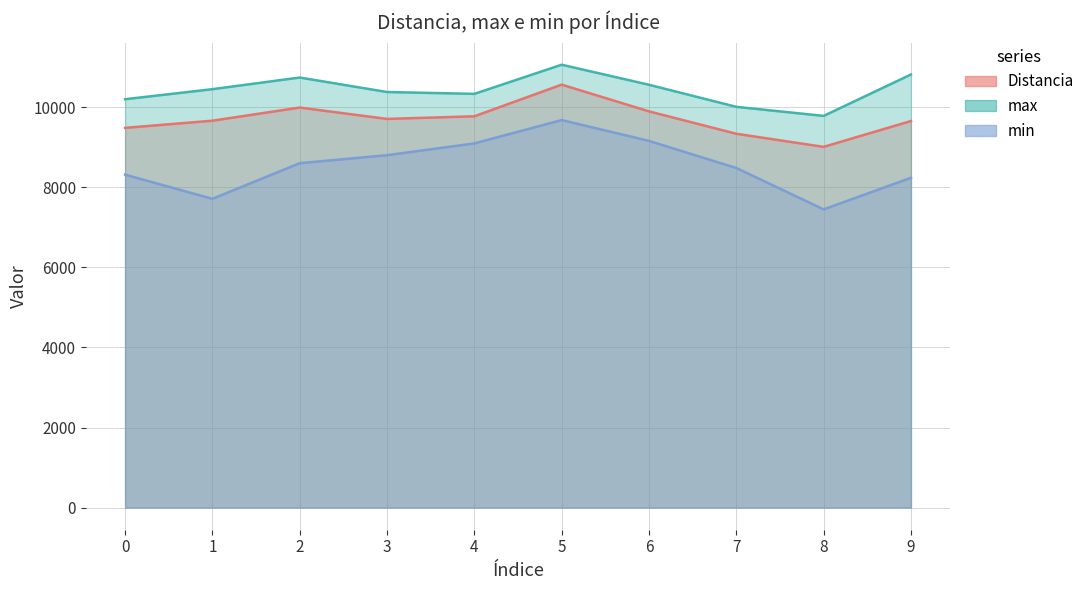

Where is min nearest to the value 8565?

2